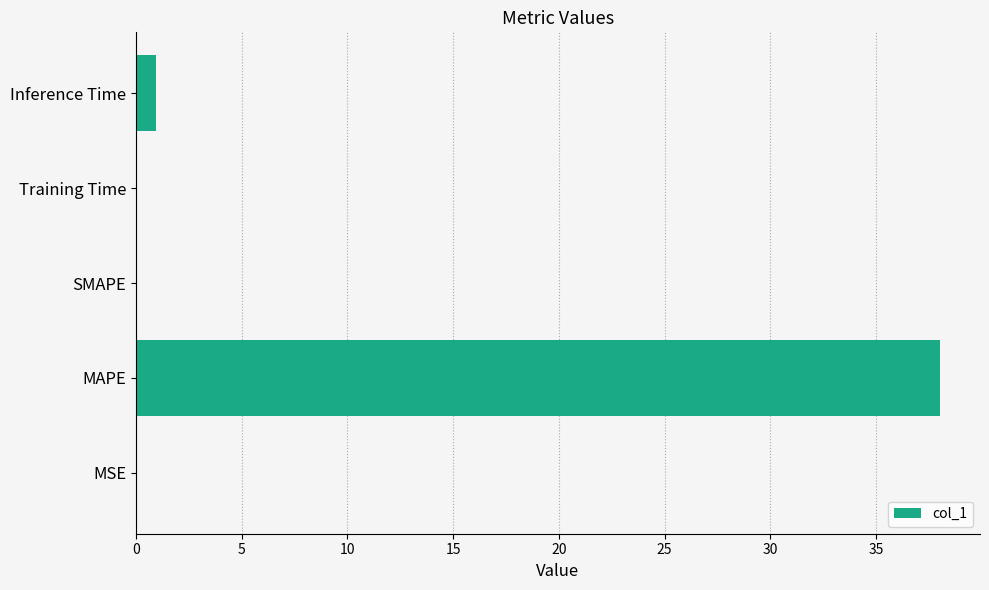

Are the bars grouped side by side (vs. stacked)?

No